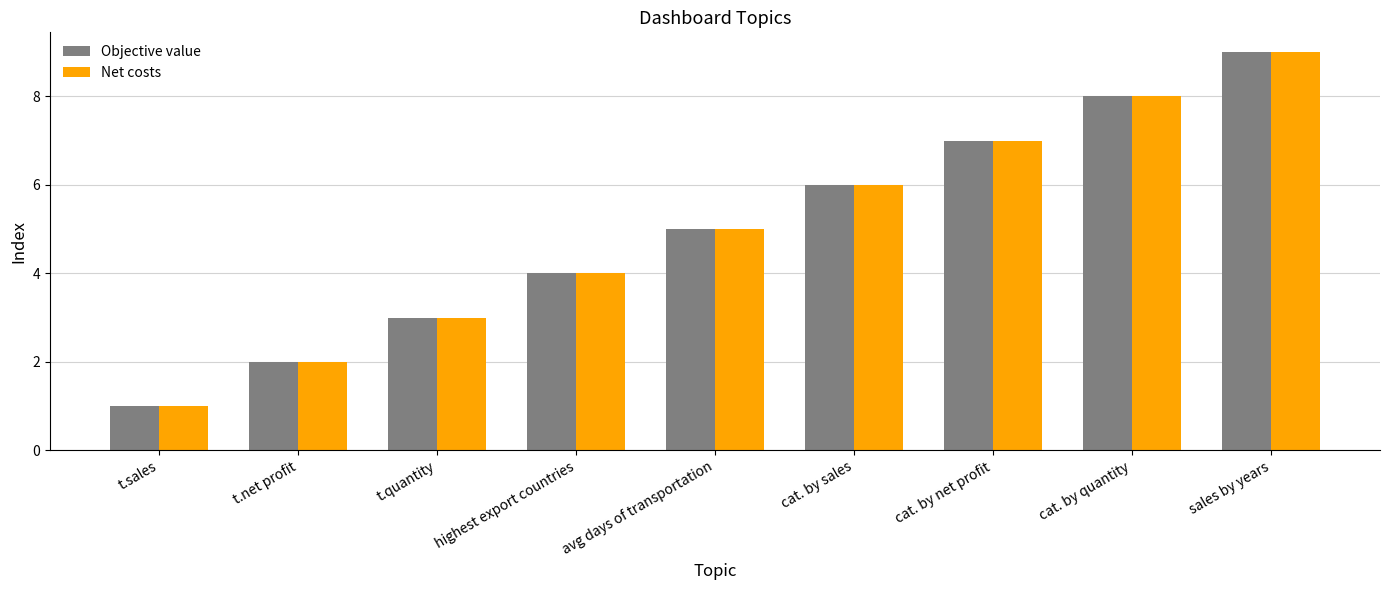

How many Objective value values are between 3 and 7?

5